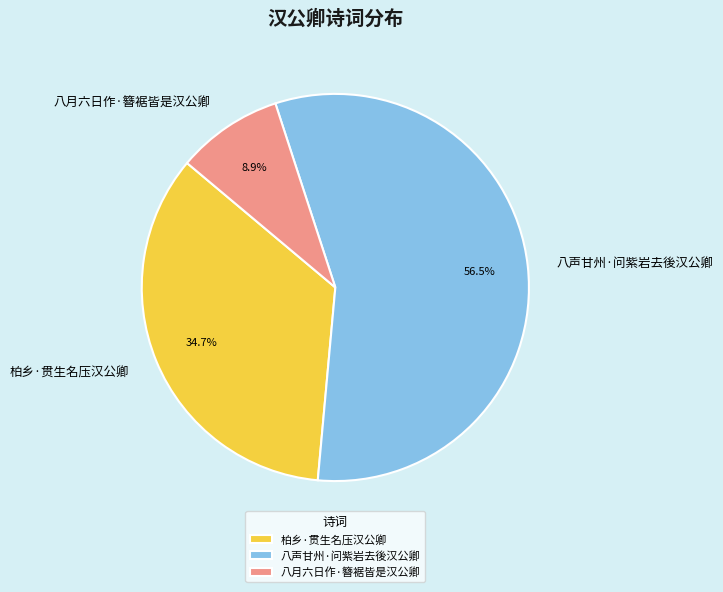

Combined, what portion of the pie is 八月六日作·簪裾皆是汉公卿 and 八声甘州·问紫岩去後汉公卿?

65.3%